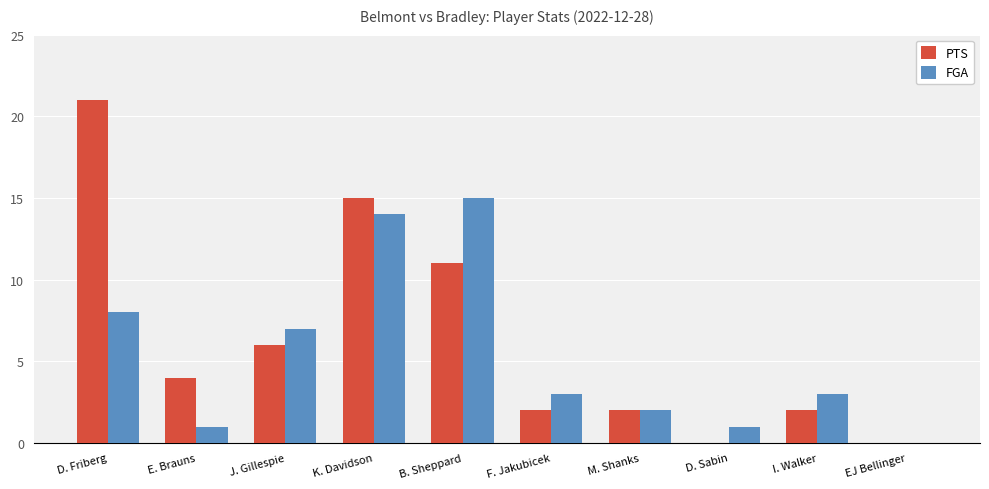

At which label does FGA reach its peak?

B. Sheppard